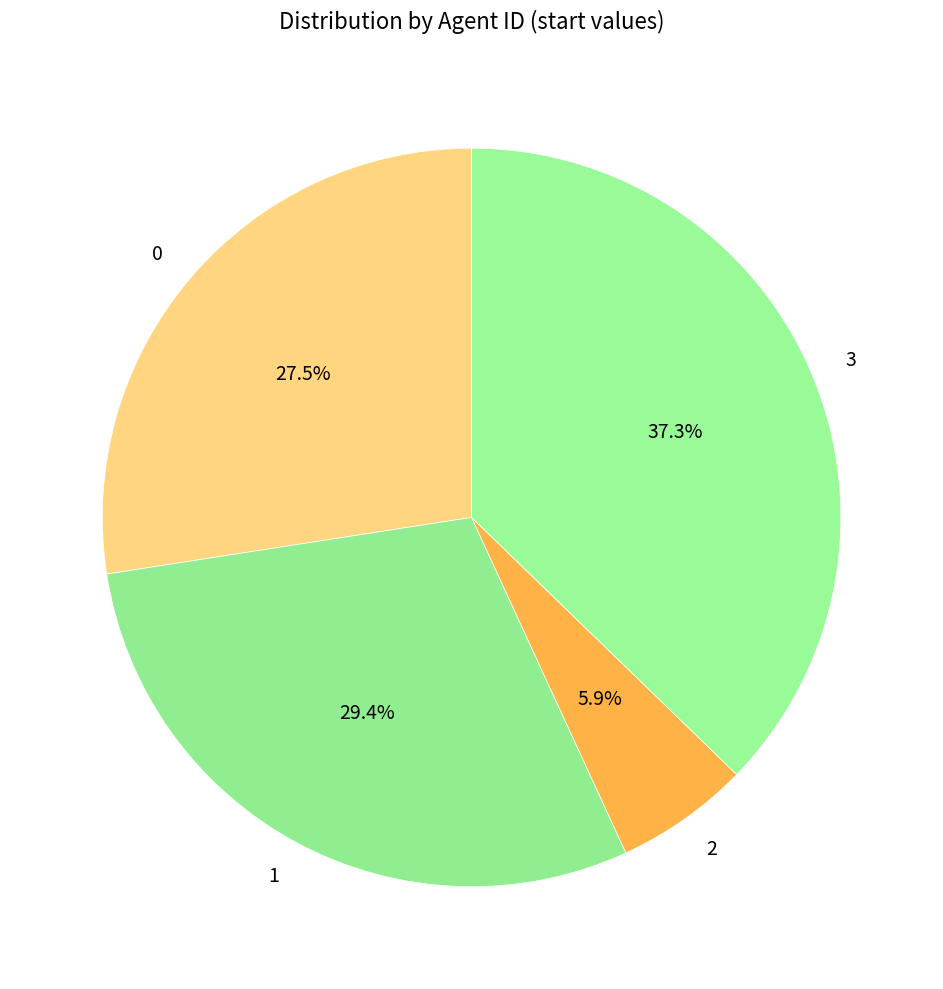

Is it true that 3 is 52% of the pie?

False